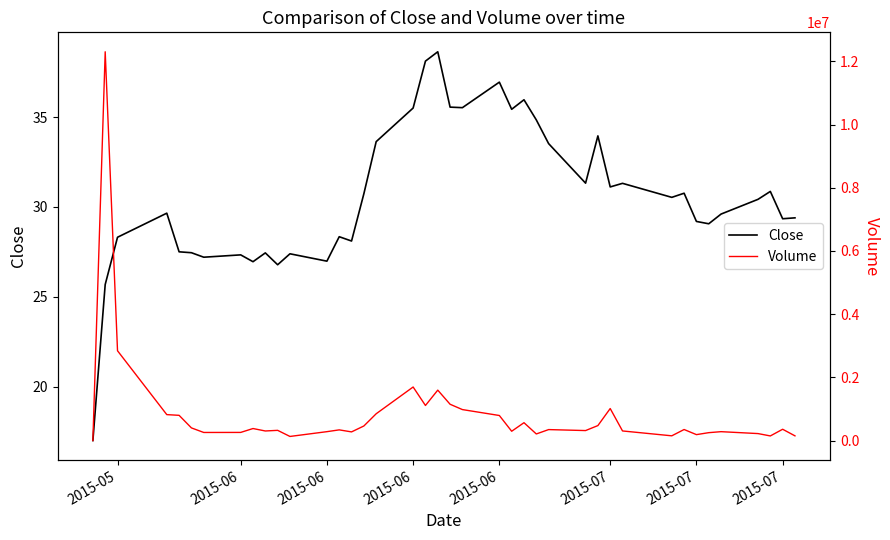

True or false: Volume has more than 2 points higher than both neighbors.

True